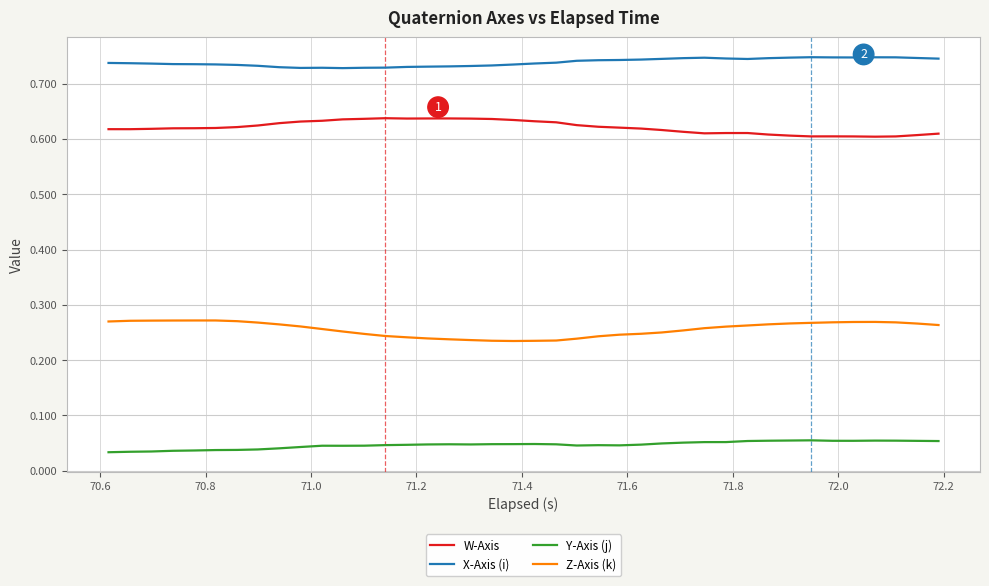

At how many categories does at least one series exceed 0?

40